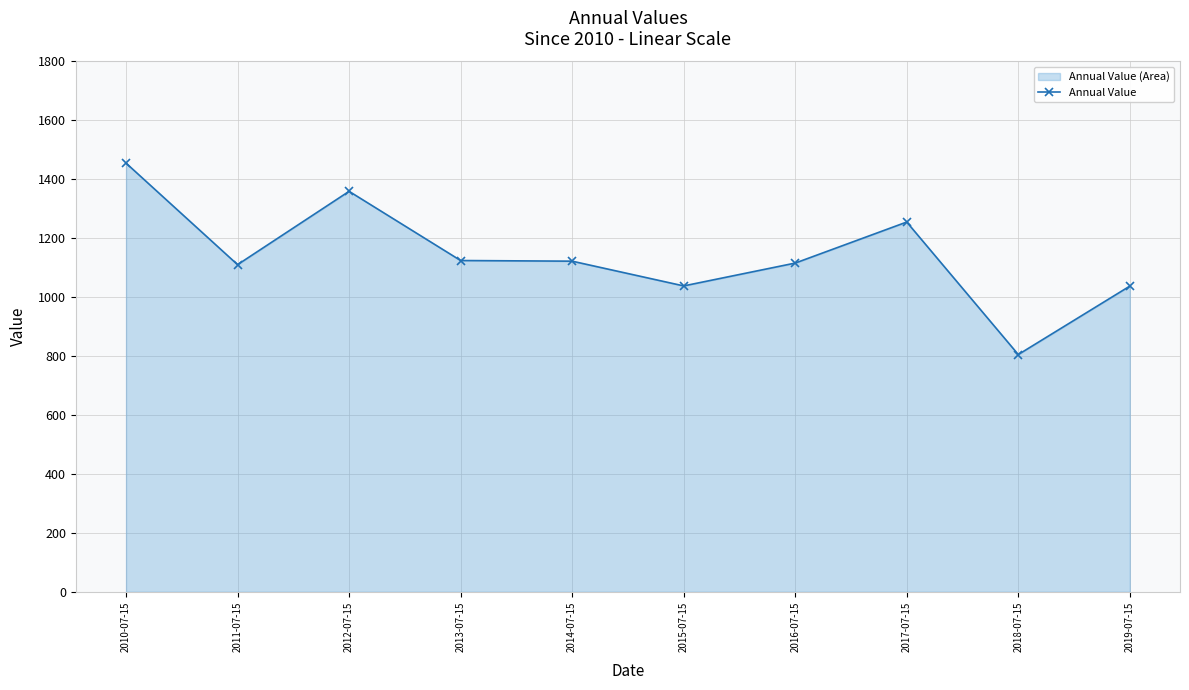

Count the number of values greater than 1122.

5